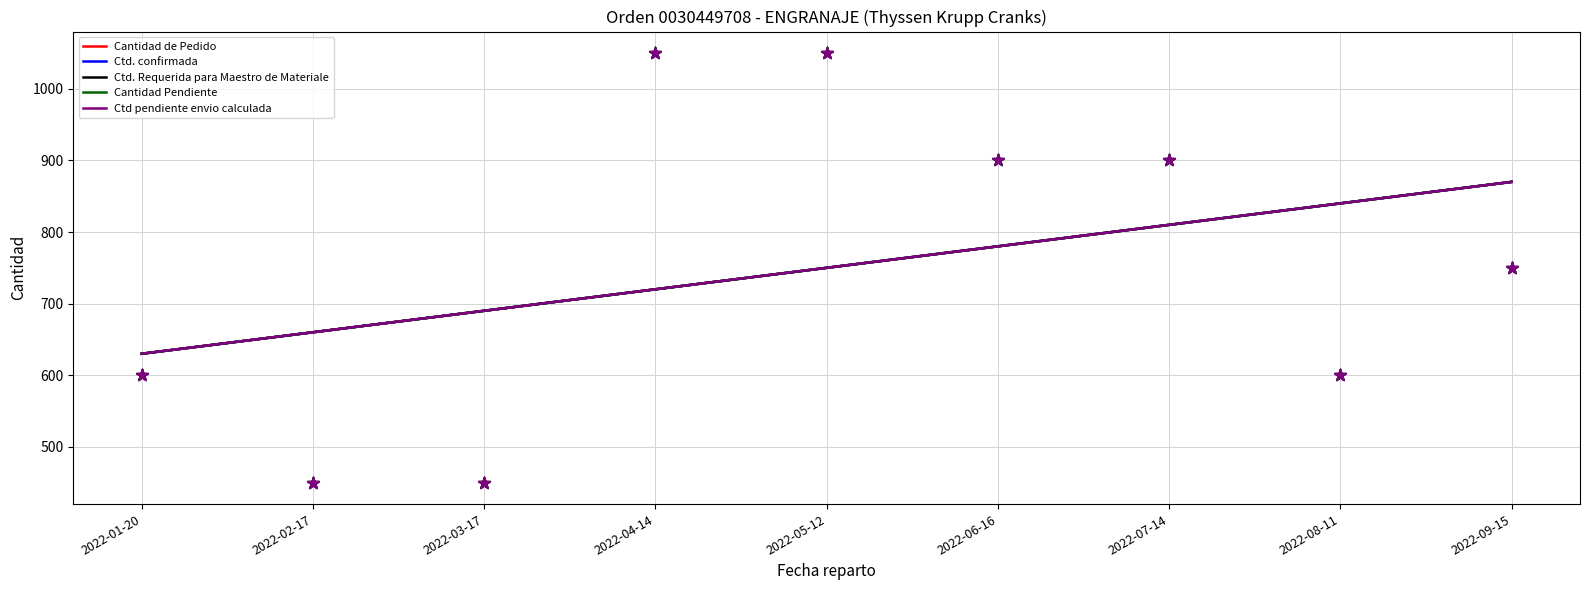

What is the total value across all series at 2022-04-14?

3600.0